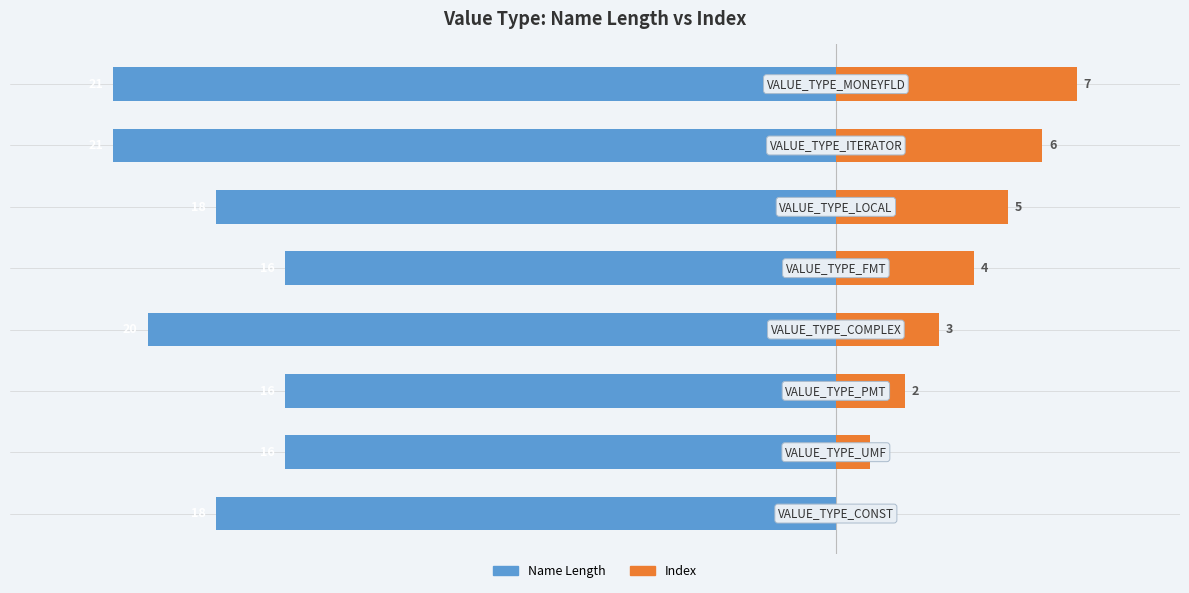

Is it true that Index equals 4 at 4?

True